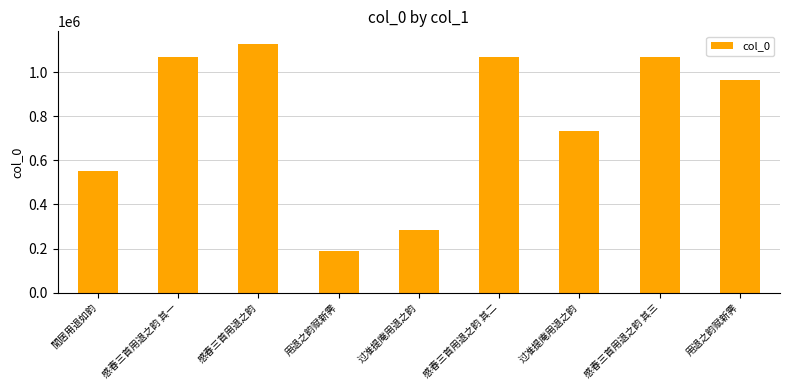

The chart shows a value of 283705 at 过准提庵用退之韵. True or false?

True